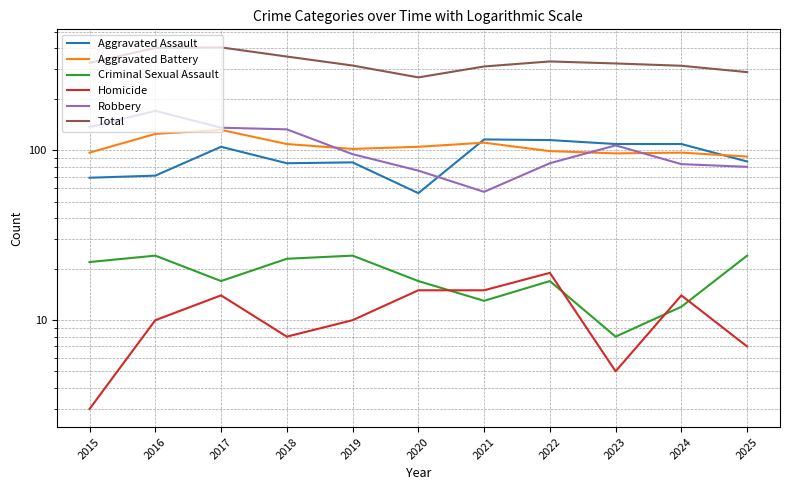

How many series are shown in this chart?

6